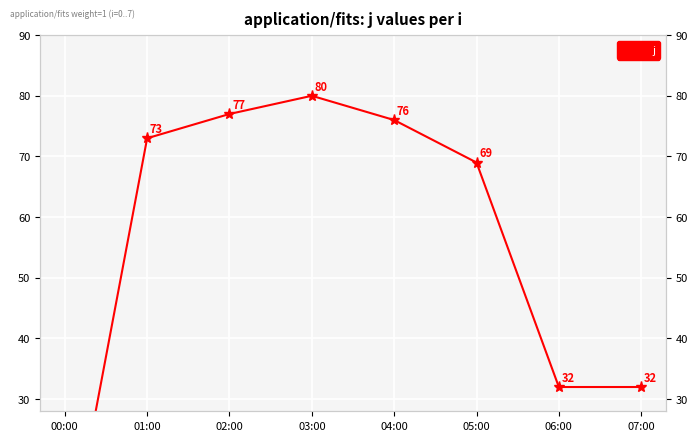

How many values exceed 73?

3